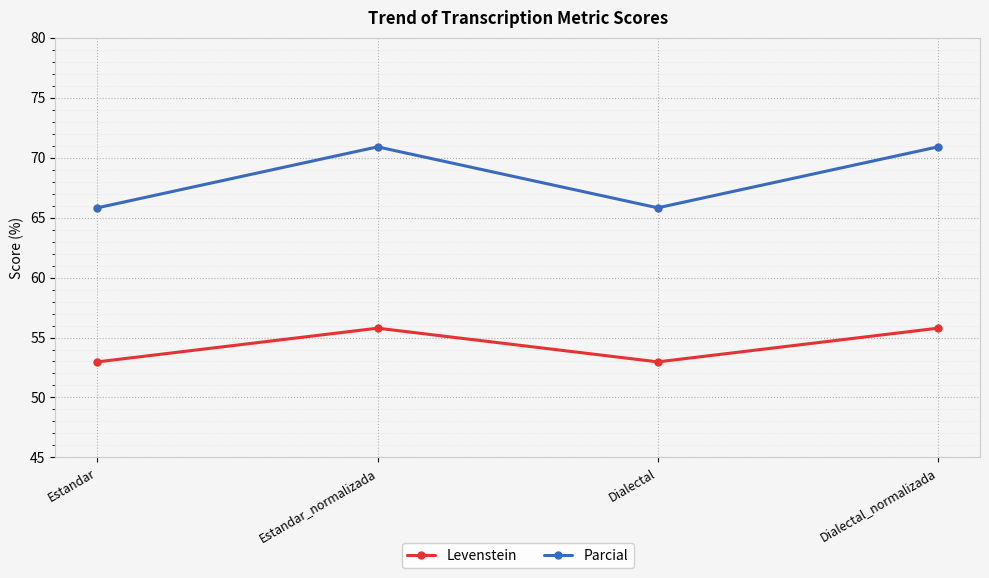

Reading right to left, extract all data points from this chart.

Levenstein: 55.8	53.0	55.8	53.0
Parcial: 70.9	65.8	70.9	65.8